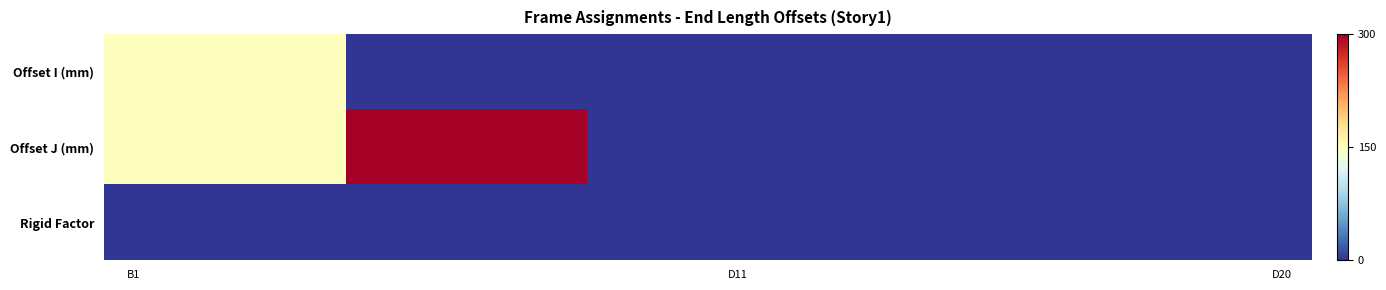

Rank the series by their average value, from highest to lowest.

Offset J (mm), Offset I (mm), Rigid Factor